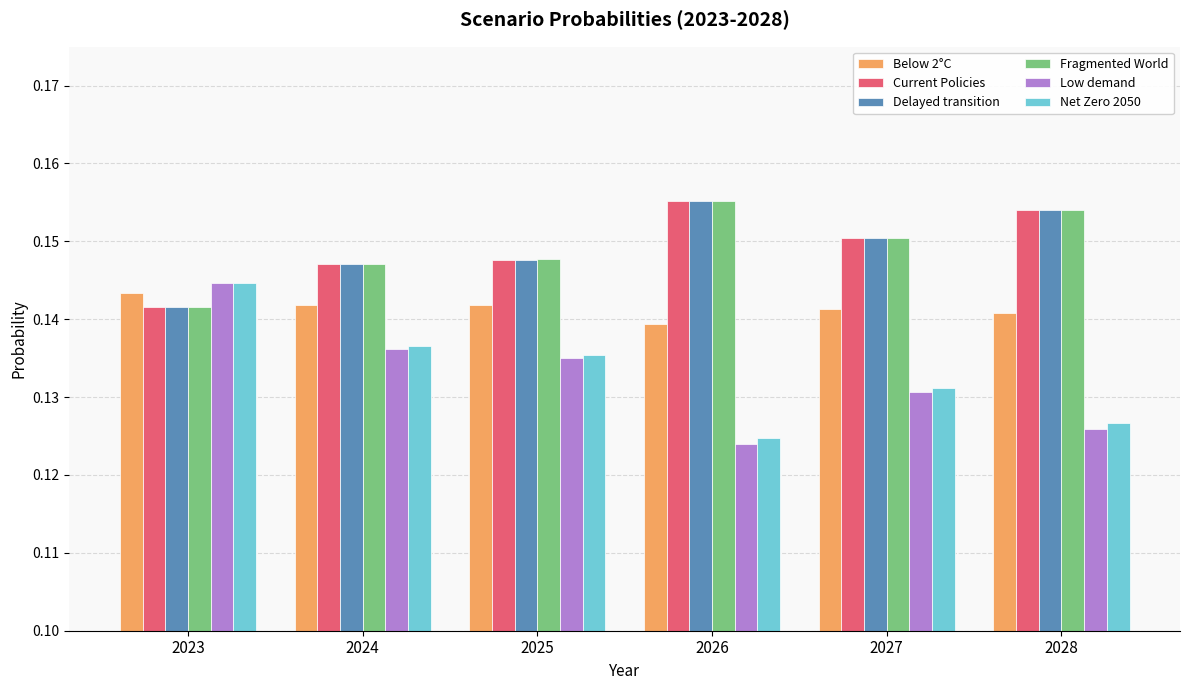

Is it true that Current Policies equals 0.1 at 2026?

False